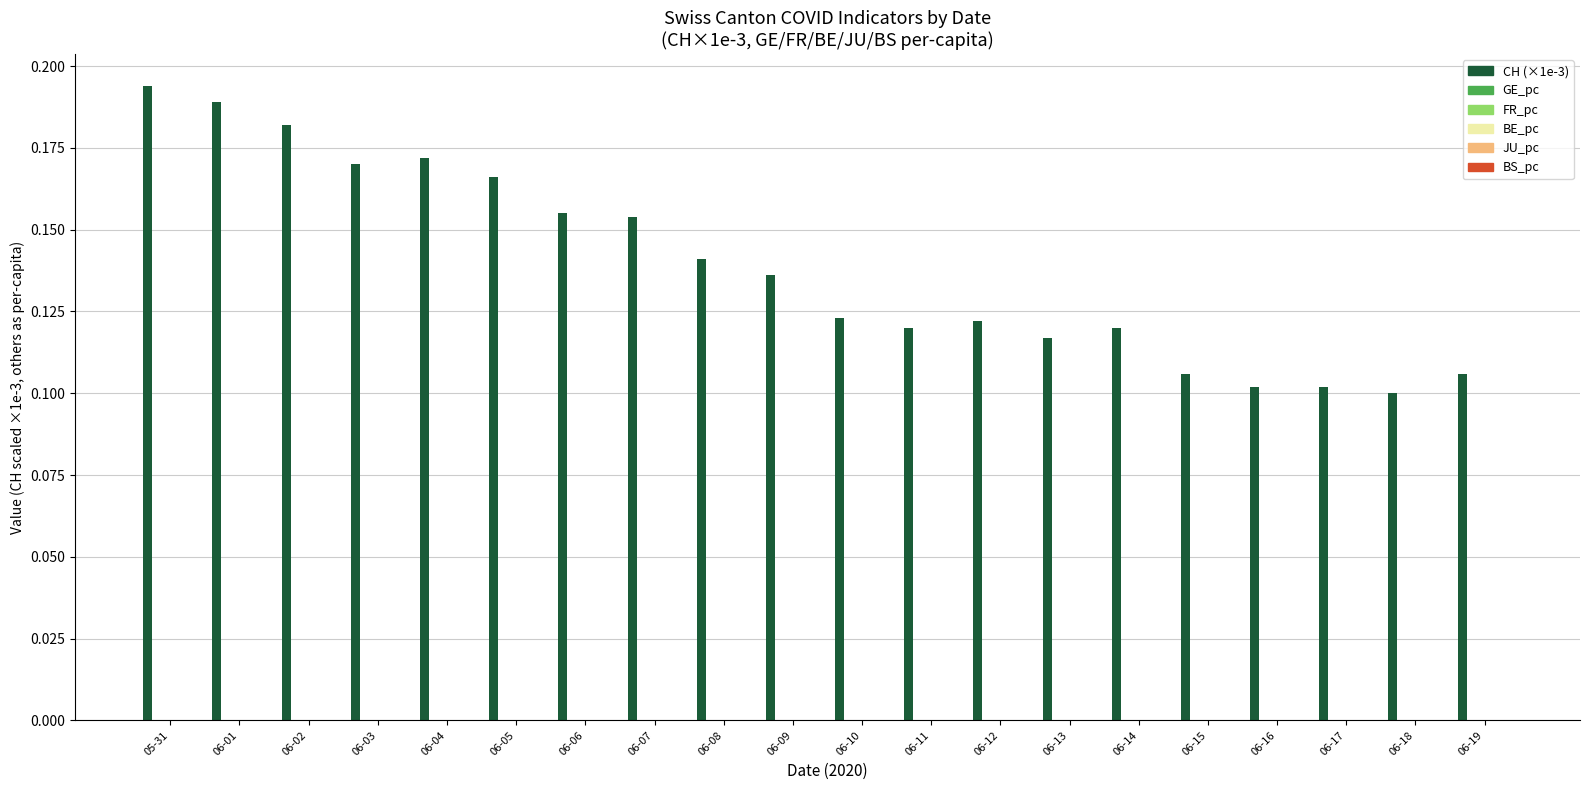

Which category has the highest value across all series?

05-31